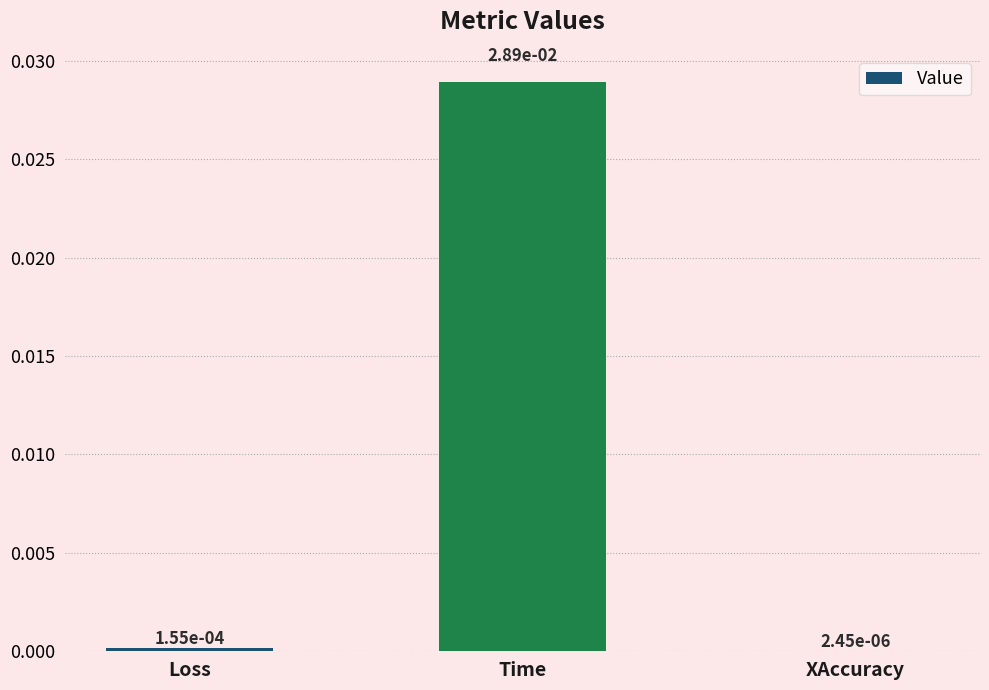

The chart shows a value of 0.1 at Time. True or false?

False